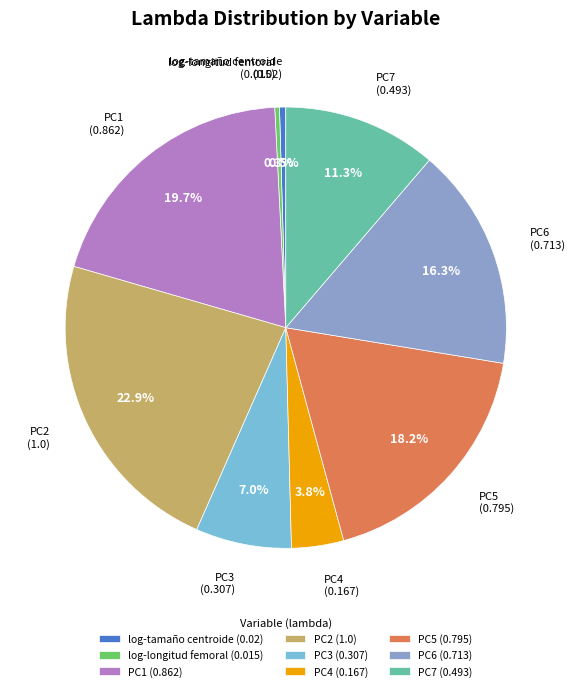

How many segments does this pie chart have?

9